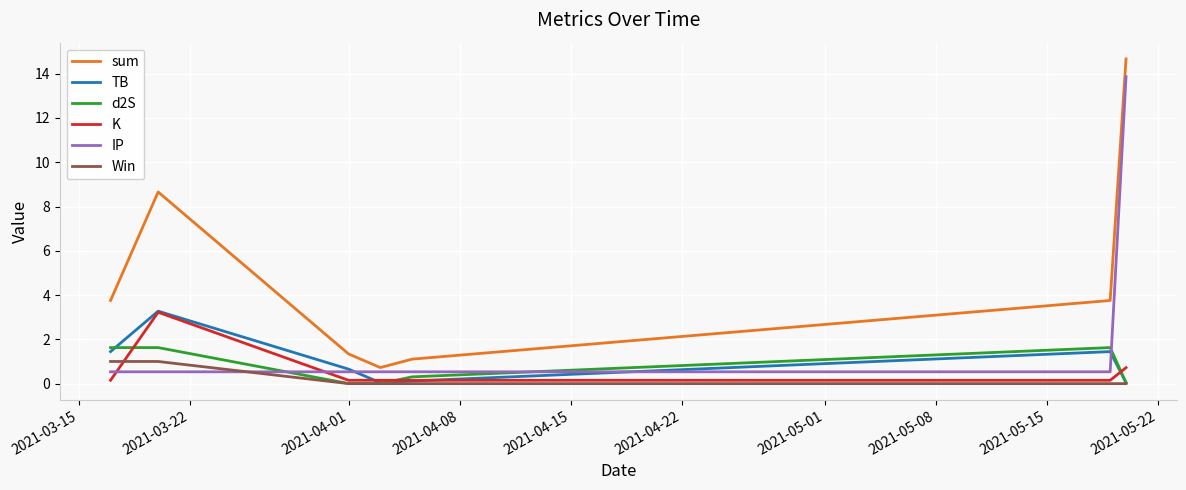

True or false: sum and Win intersect in this chart.

False